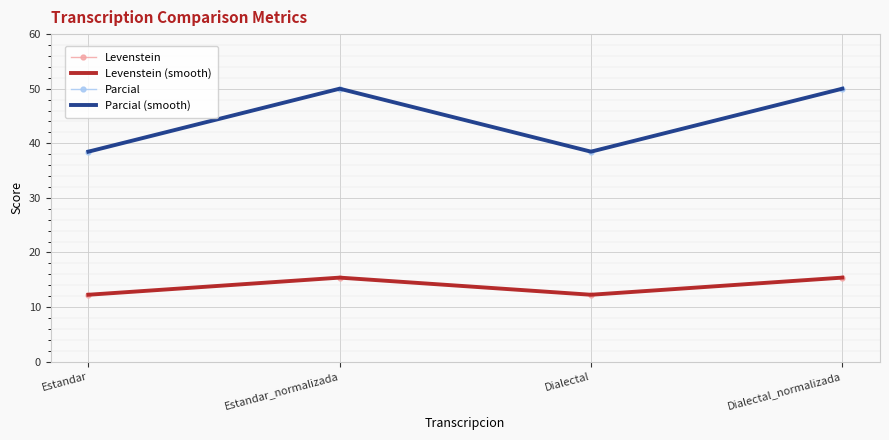

Which has a higher value, Dialectal_normalizada or Estandar?

Dialectal_normalizada